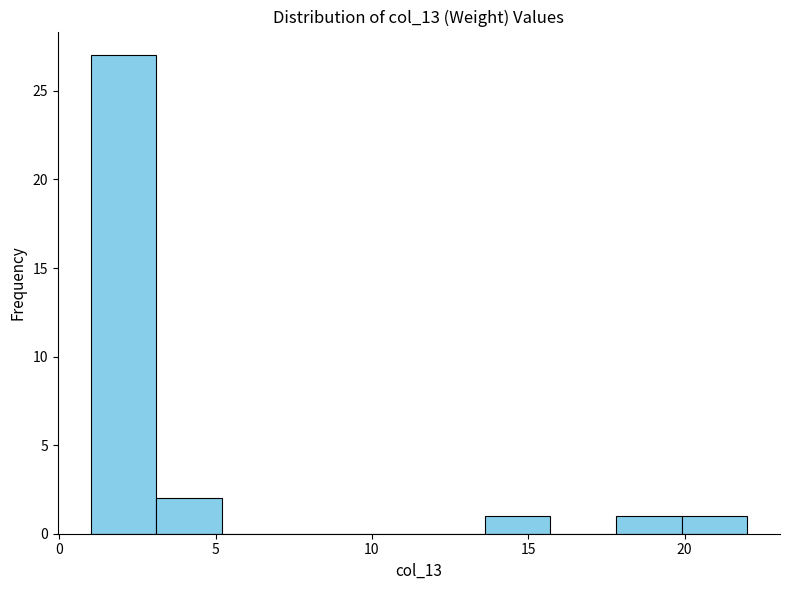

Reading left to right, list every bar in this chart as the range it spans on the x-axis followed by its height. Neither the bar edges nor the heights are printed on the chart, so give them approximately, as read against the axes.

1.0 to 3.1: 27
3.1 to 5.2: 2
5.2 to 7.3: 0
7.3 to 9.4: 0
9.4 to 11.5: 0
11.5 to 13.6: 0
13.6 to 15.7: 1
15.7 to 17.8: 0
17.8 to 19.9: 1
19.9 to 22.0: 1